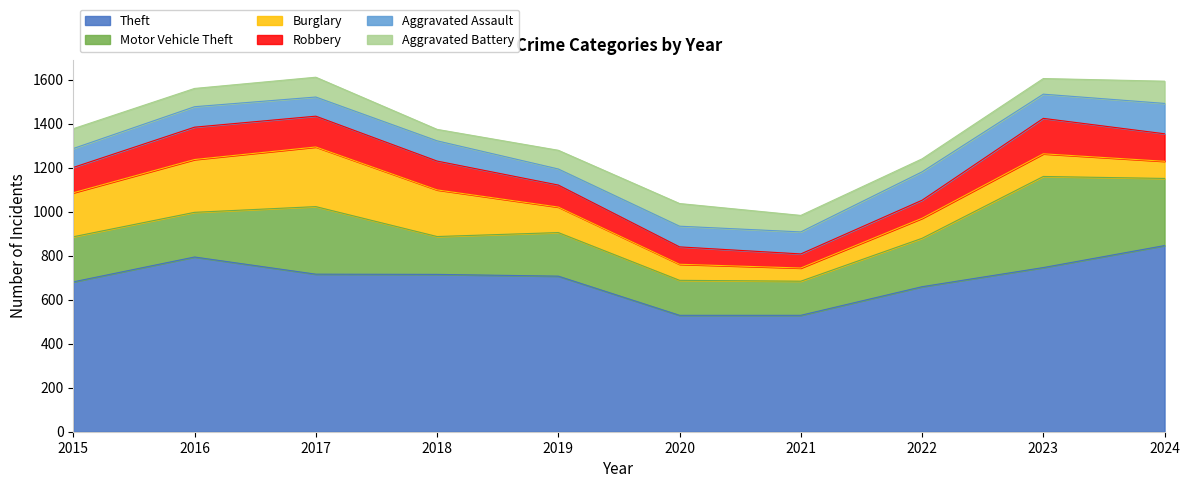

What is the value of the Robbery point at the 4th from the left?

131